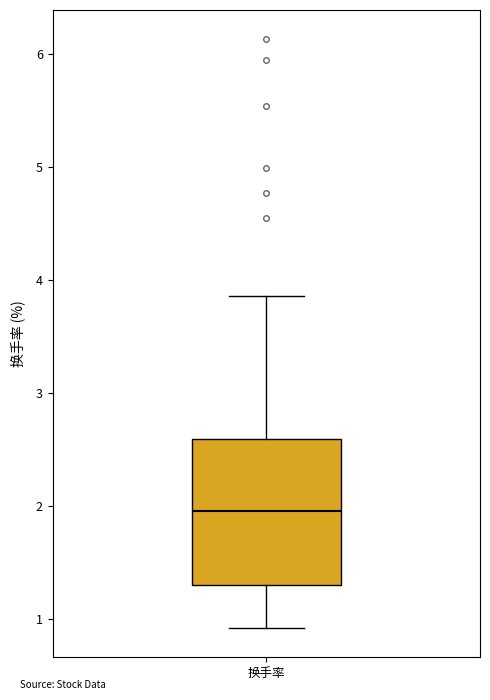

Read this box plot against the y-axis: the position of the median line, the range covered by the box, and the ends of both whiskers. The values are not printed on the chart, so give them approximately, as read against the axis.

median 2.0, box 1.3 to 2.6, whiskers 0.9 to 3.9